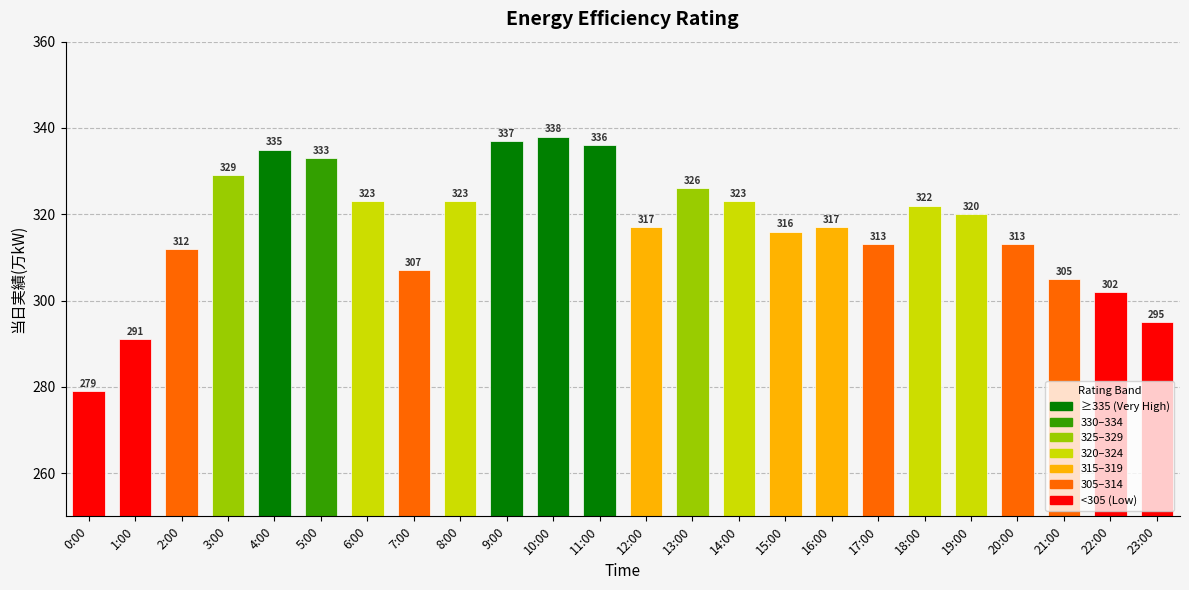

What is the value of the 6th bar from the left?

333